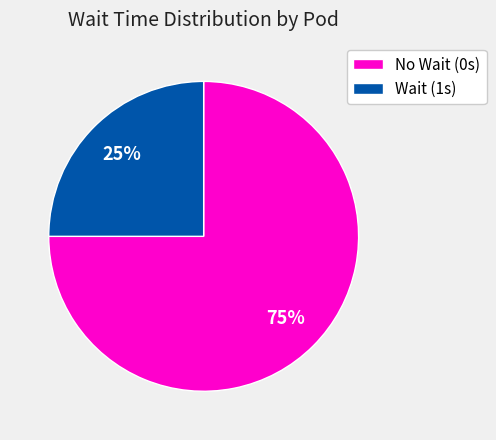

Do Wait (1s) and No Wait (0s) together represent more than half of the pie?

Yes